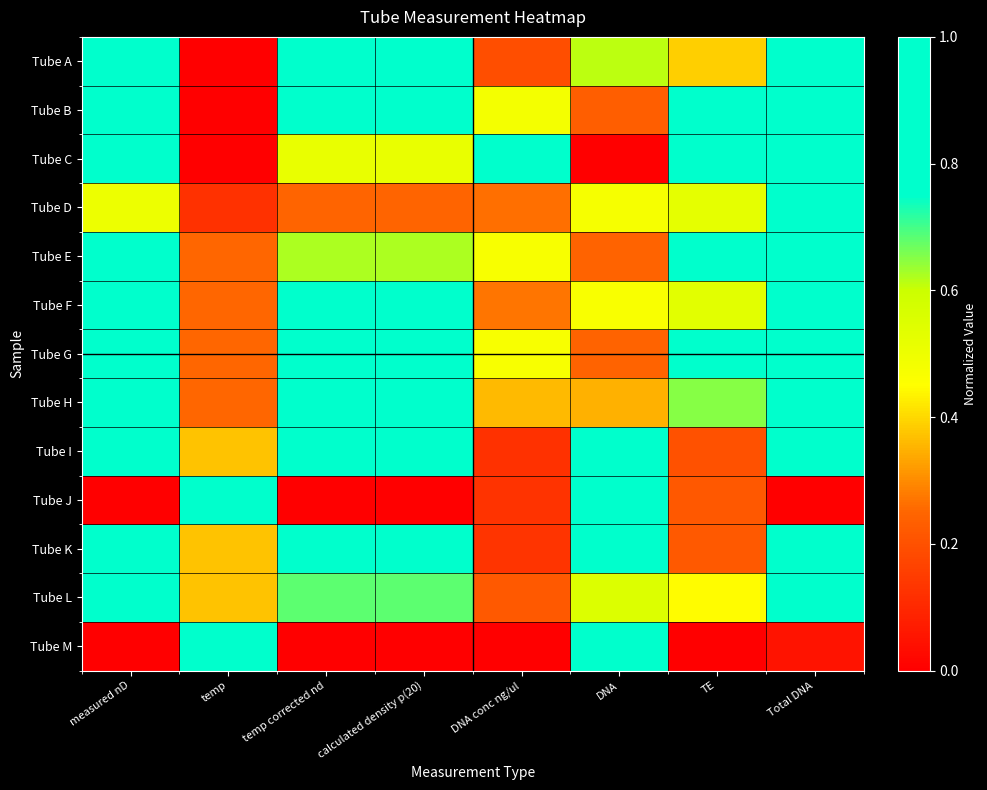

Reading right to left, what are all the values shown in this chart?

Tube A: Total DNA=1.0	TE=0.4	DNA=0.6	DNA conc ng/ul=0.2	calculated density p(20)=0.8	temp corrected nd=0.8	temp=0.0	measured nD=1.0
Tube B: Total DNA=1.0	TE=0.8	DNA=0.2	DNA conc ng/ul=0.5	calculated density p(20)=0.8	temp corrected nd=0.8	temp=0.0	measured nD=1.0
Tube C: Total DNA=1.0	TE=1.0	DNA=0.0	DNA conc ng/ul=1.0	calculated density p(20)=0.5	temp corrected nd=0.5	temp=0.0	measured nD=0.8
Tube D: Total DNA=1.0	TE=0.5	DNA=0.5	DNA conc ng/ul=0.3	calculated density p(20)=0.2	temp corrected nd=0.2	temp=0.1	measured nD=0.5
Tube E: Total DNA=1.0	TE=0.8	DNA=0.2	DNA conc ng/ul=0.5	calculated density p(20)=0.6	temp corrected nd=0.6	temp=0.2	measured nD=0.8
Tube F: Total DNA=1.0	TE=0.5	DNA=0.5	DNA conc ng/ul=0.3	calculated density p(20)=0.9	temp corrected nd=0.9	temp=0.2	measured nD=1.0
Tube G: Total DNA=1.0	TE=0.8	DNA=0.2	DNA conc ng/ul=0.5	calculated density p(20)=0.9	temp corrected nd=0.9	temp=0.2	measured nD=1.0
Tube H: Total DNA=1.0	TE=0.7	DNA=0.3	DNA conc ng/ul=0.4	calculated density p(20)=0.9	temp corrected nd=0.9	temp=0.2	measured nD=1.0
Tube I: Total DNA=1.0	TE=0.2	DNA=0.8	DNA conc ng/ul=0.1	calculated density p(20)=1.0	temp corrected nd=1.0	temp=0.4	measured nD=1.0
Tube J: Total DNA=0.0	TE=0.2	DNA=0.8	DNA conc ng/ul=0.1	calculated density p(20)=0.0	temp corrected nd=0.0	temp=1.0	measured nD=0.0
Tube K: Total DNA=1.0	TE=0.2	DNA=0.8	DNA conc ng/ul=0.1	calculated density p(20)=1.0	temp corrected nd=1.0	temp=0.4	measured nD=1.0
Tube L: Total DNA=1.0	TE=0.4	DNA=0.6	DNA conc ng/ul=0.2	calculated density p(20)=0.7	temp corrected nd=0.7	temp=0.4	measured nD=0.8
Tube M: Total DNA=0.0	TE=0.0	DNA=1.0	DNA conc ng/ul=0.0	calculated density p(20)=0.0	temp corrected nd=0.0	temp=1.0	measured nD=0.0